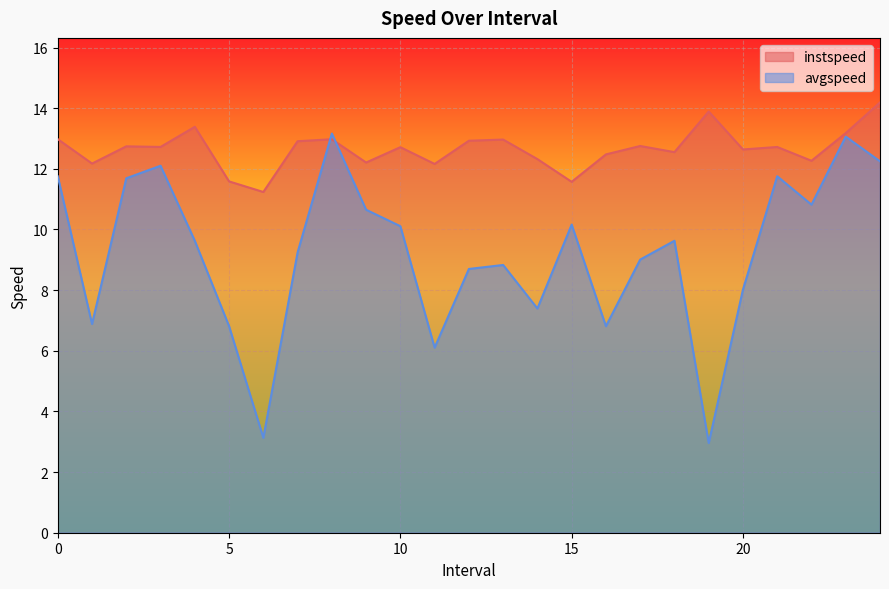

How many data points in instspeed are above 12?

22